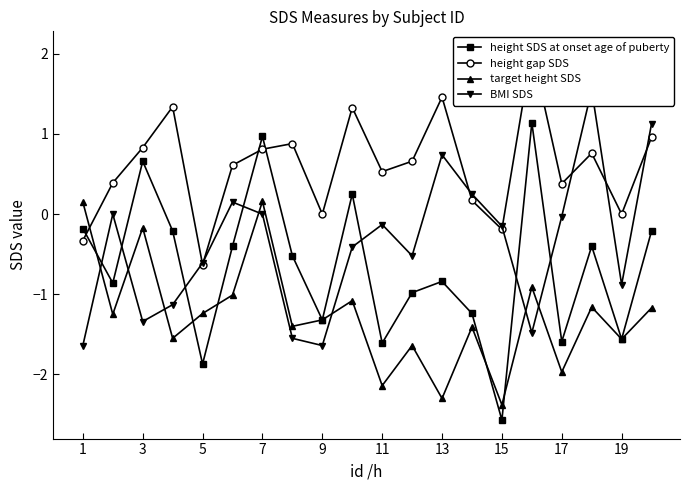

True or false: target height SDS has a value of -3.5 at 13.

False